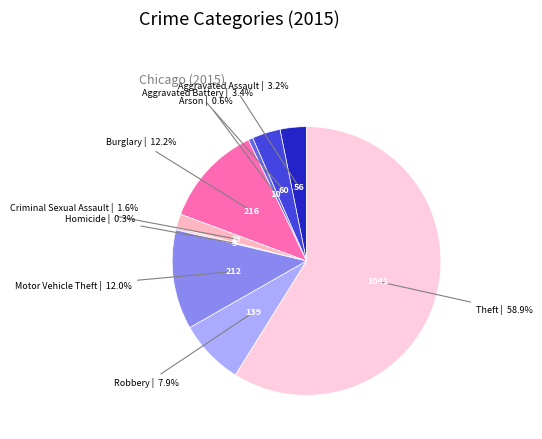

Which has a higher value, Robbery or Homicide?

Robbery